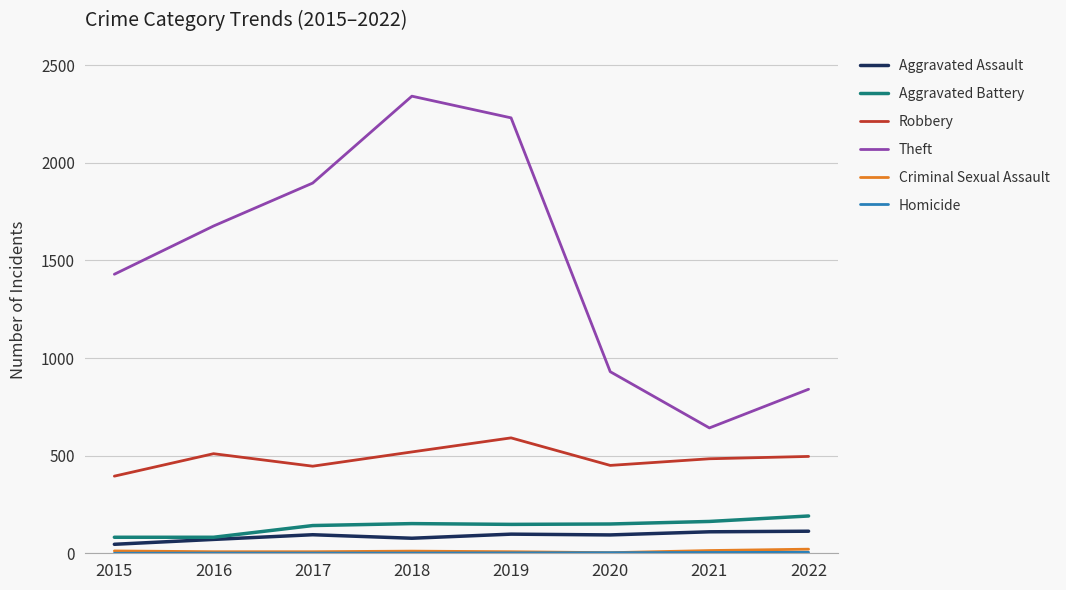

Is it true that Theft equals 1896 at 2017?

True